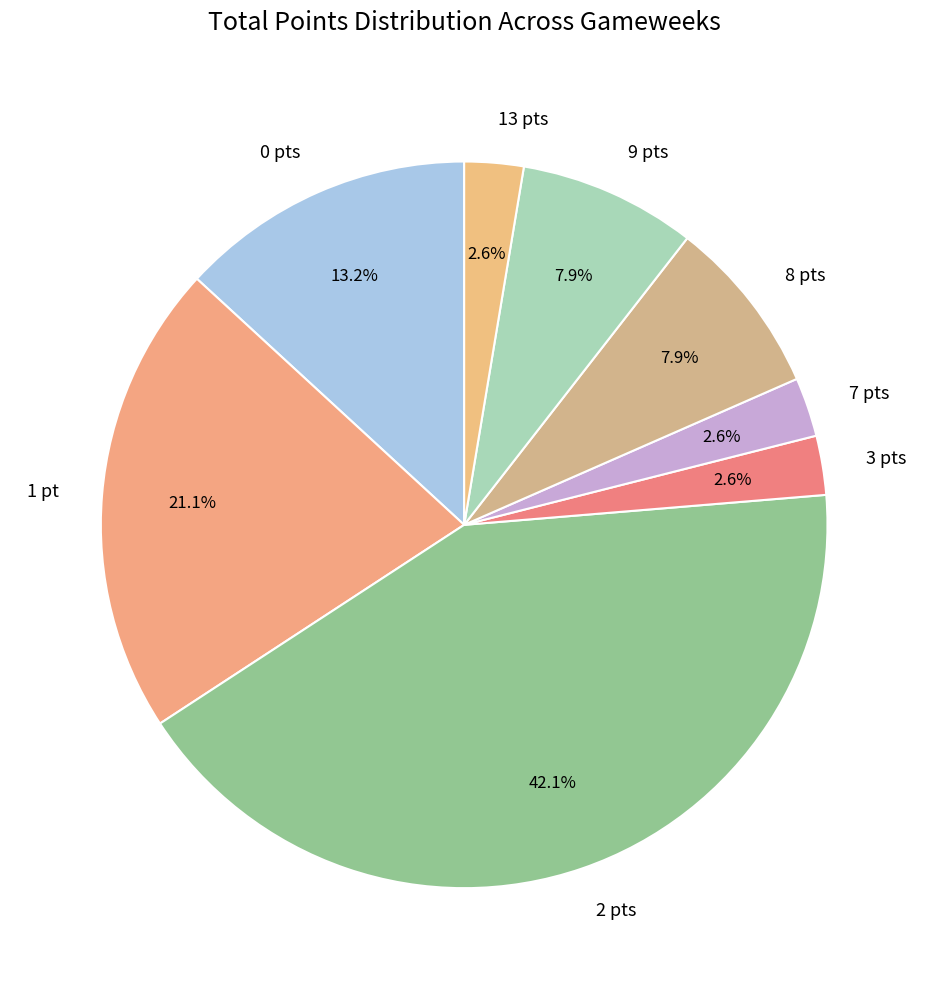

What is the largest slice in the pie chart?

2 pts